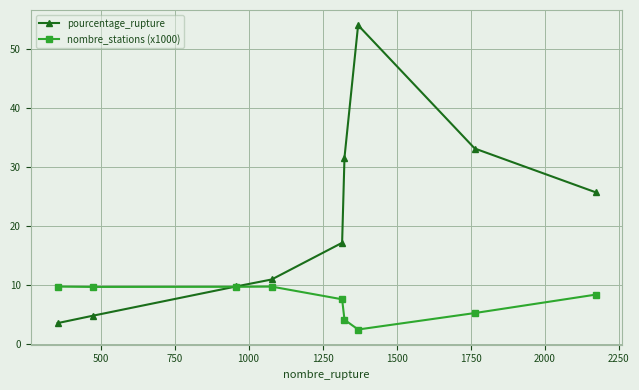

What is the value of the nombre_stations (x1000) point at the 5th from the left?

7.6